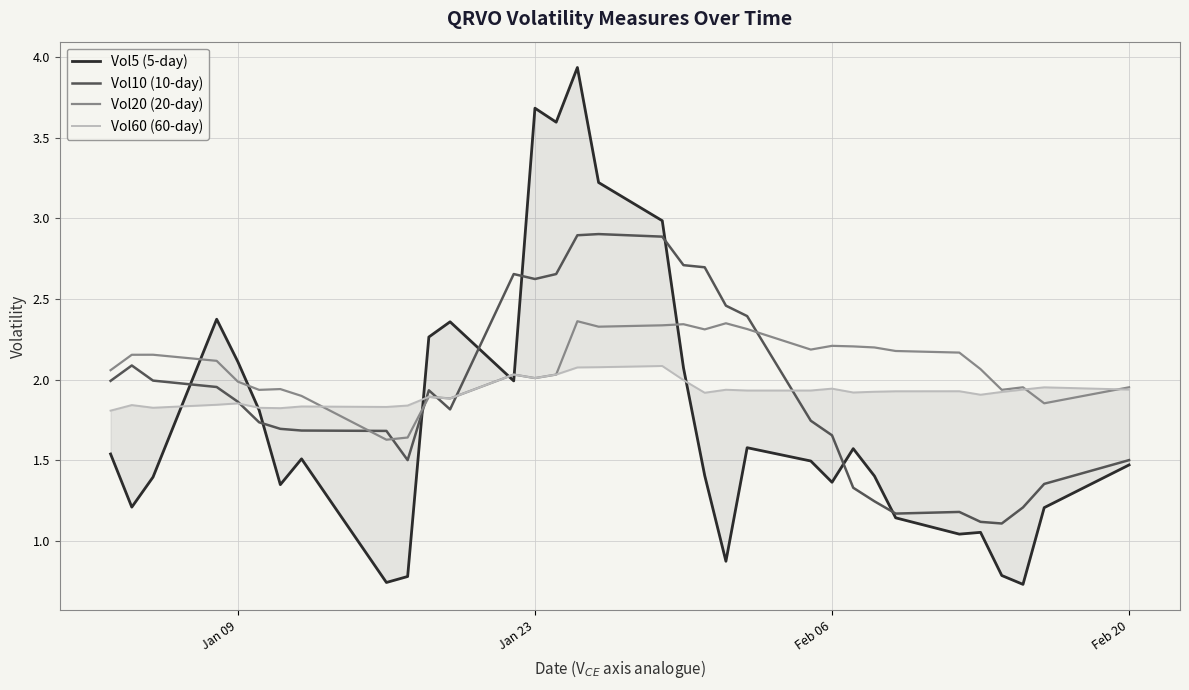

What is the highest value of the Vol10 (10-day) series?

2.9